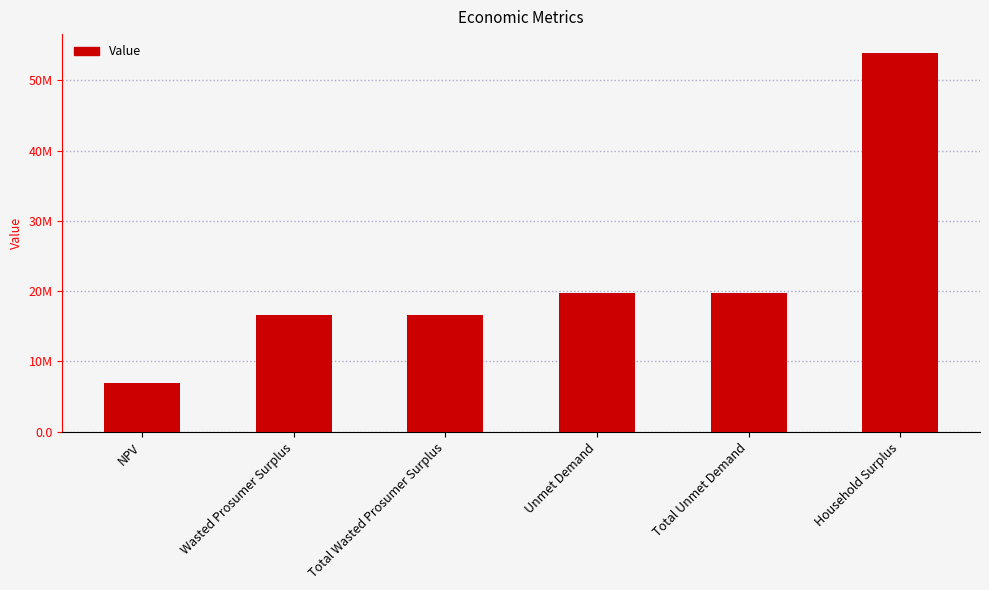

What is the approximate value at Household Surplus?

53868746.2